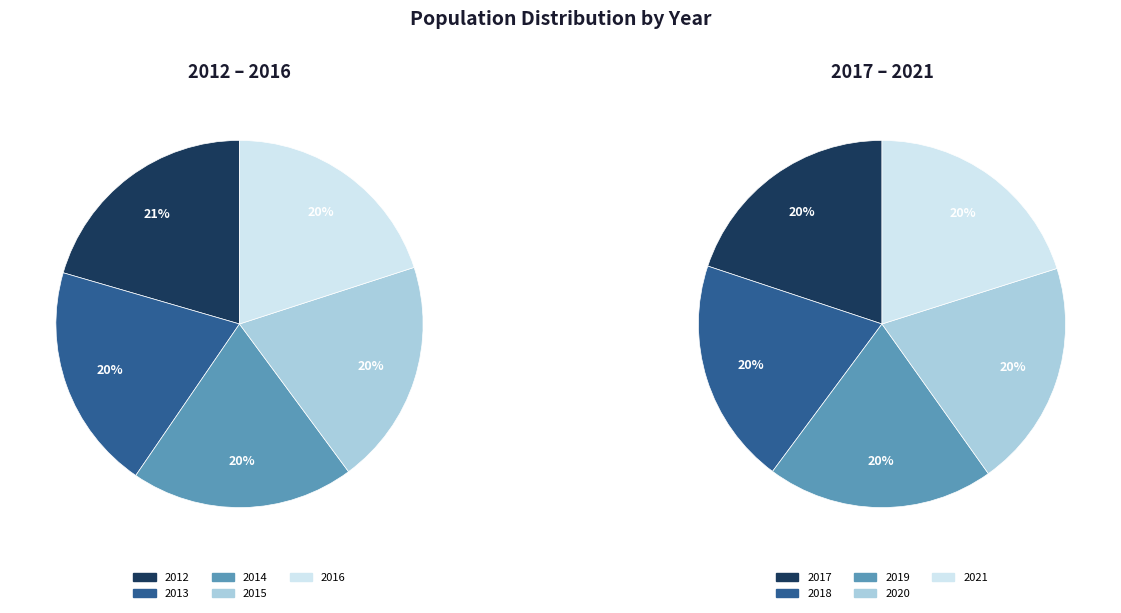

What is the smallest slice in the pie chart?

2014